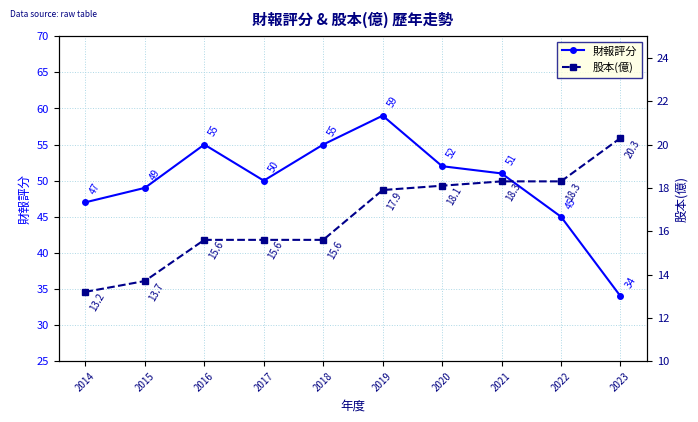

How many data points in 股本(億) are above 17?

5